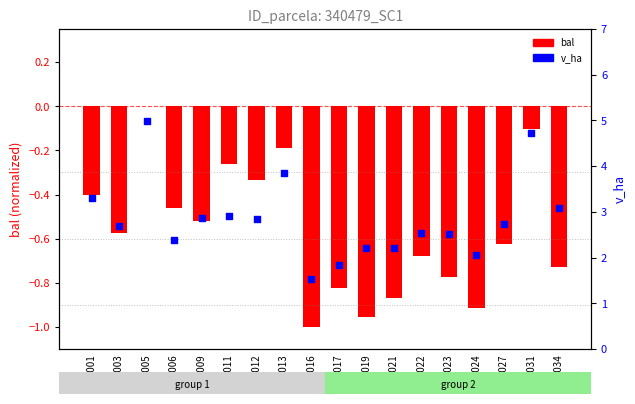

What are all the series names shown in the legend?

bal, v_ha